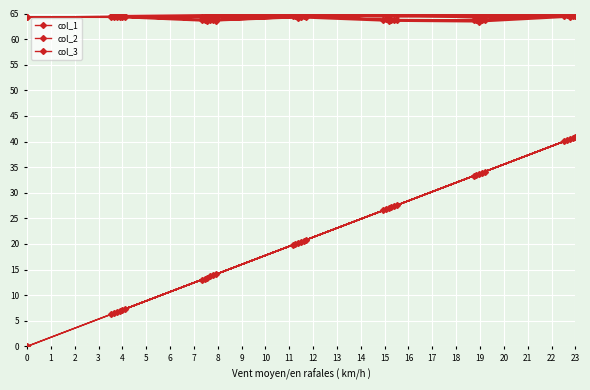

Rank the series by their maximum value, from lowest to highest.

col_1, col_2, col_3